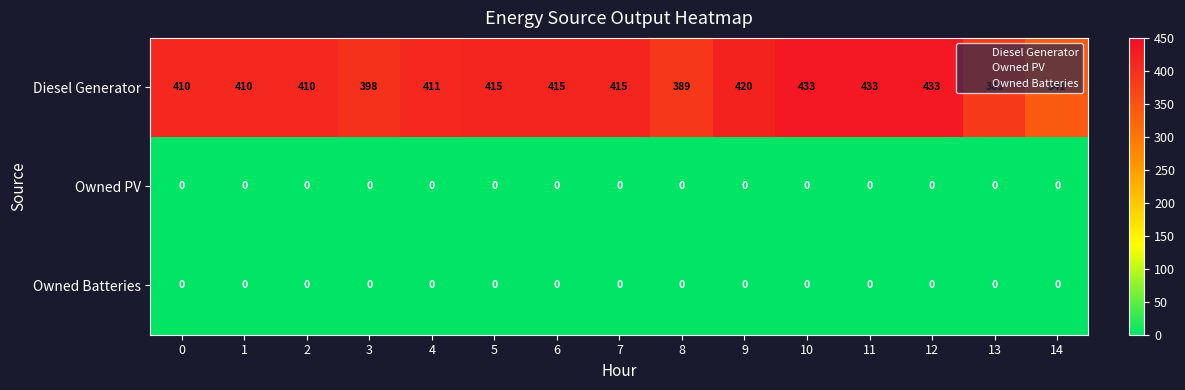

At how many categories does at least one series exceed 257?

15